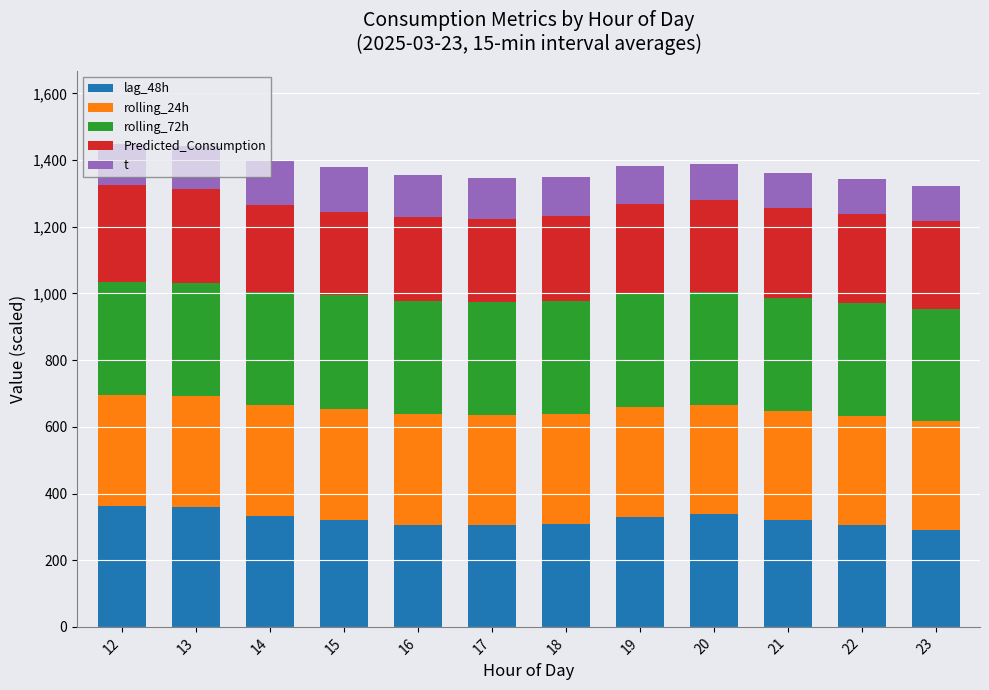

What is the total value across all series at 16?

1356.3